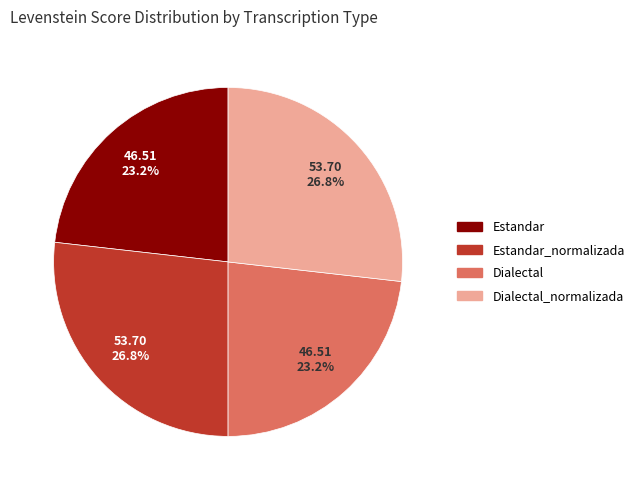

Approximately how many times larger is the value at Dialectal_normalizada compared to Estandar?

1.2